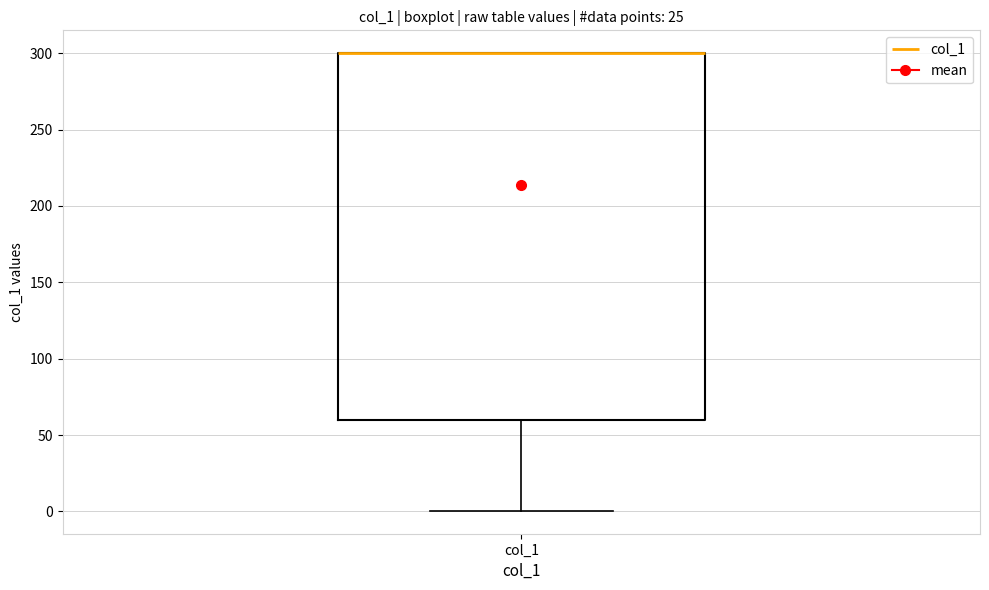

Where is the lower edge of the box for col_1 on the y-axis? The values are not printed on the chart, so give them approximately, as read against the axis.

60